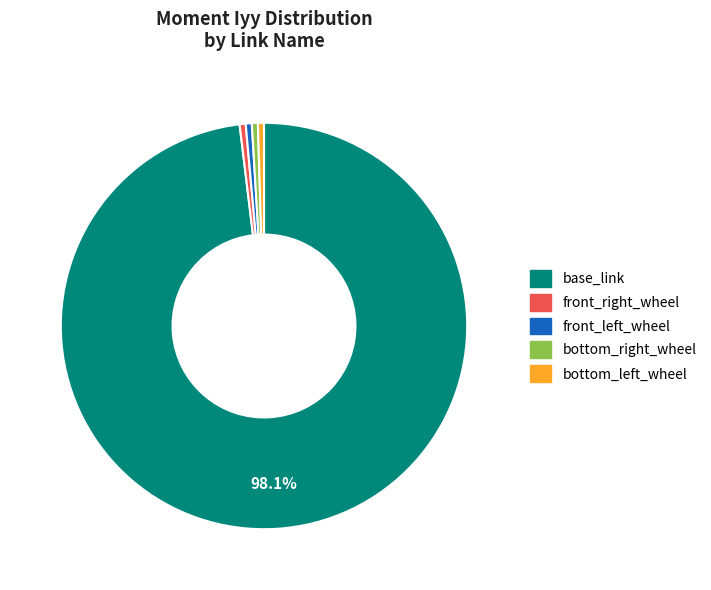

Which slice is the largest?

base_link